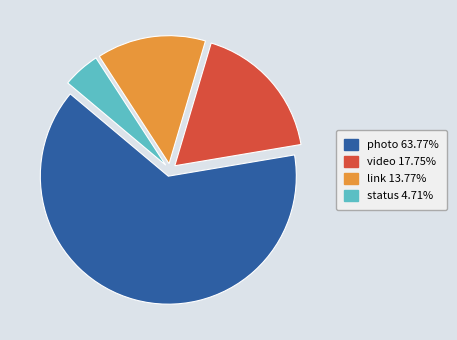

The status slice represents 5% of the pie. True or false?

True